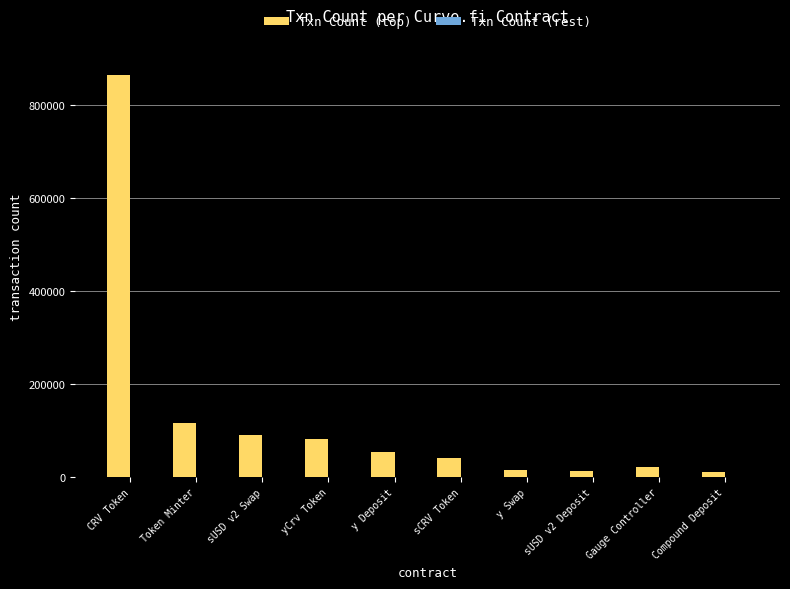

What is the difference between the maximum and minimum values?

853566